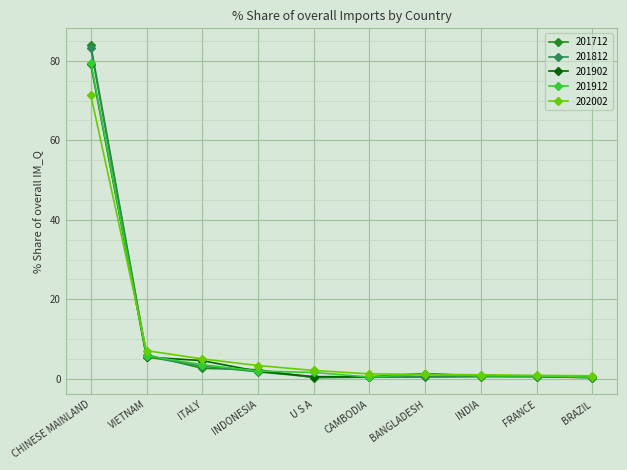

At which category is the sum across all series the highest?

CHINESE MAINLAND